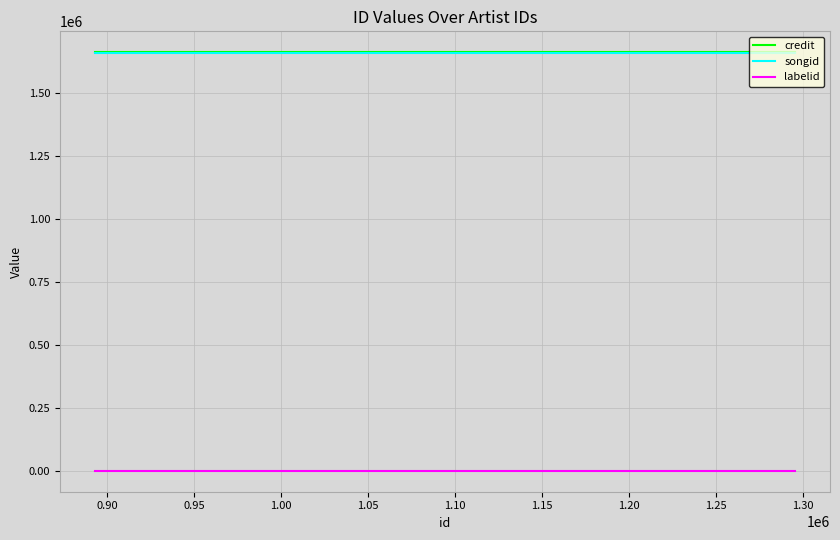

Reading left to right, list all the values displayed in this chart.

credit: 1663312	1663312	1663312
songid: 1662262	1662262	1662262
labelid: -1	-1	-1